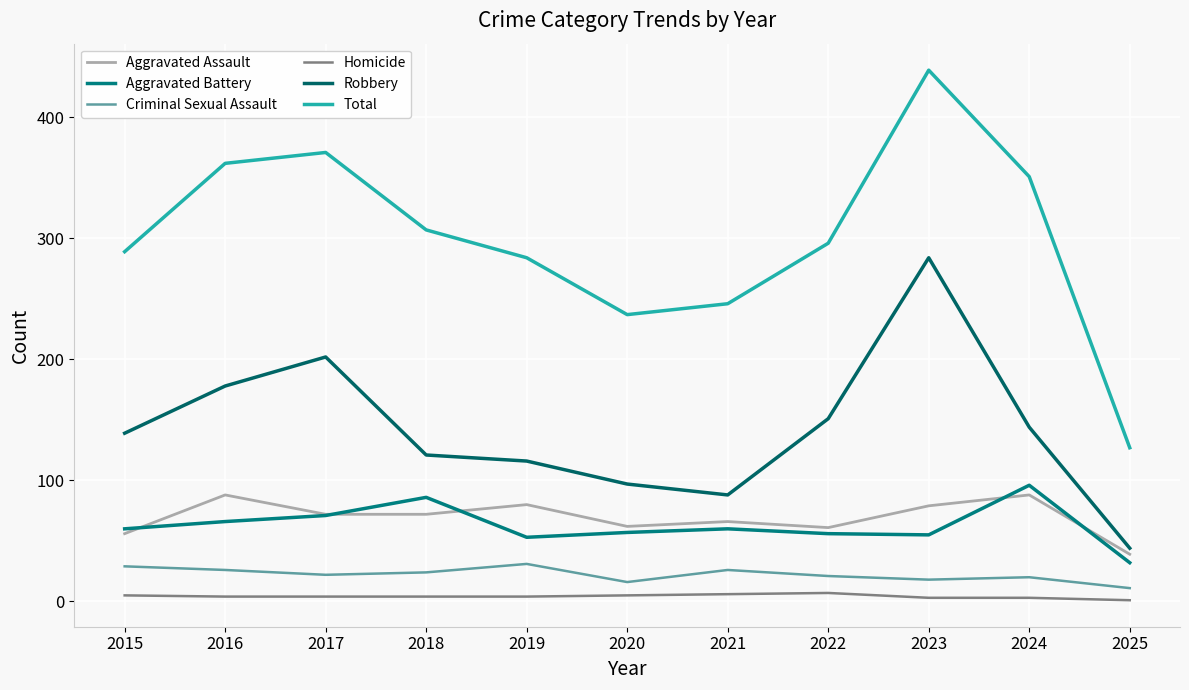

True or false: Robbery has a value of 284 at 2023.

True